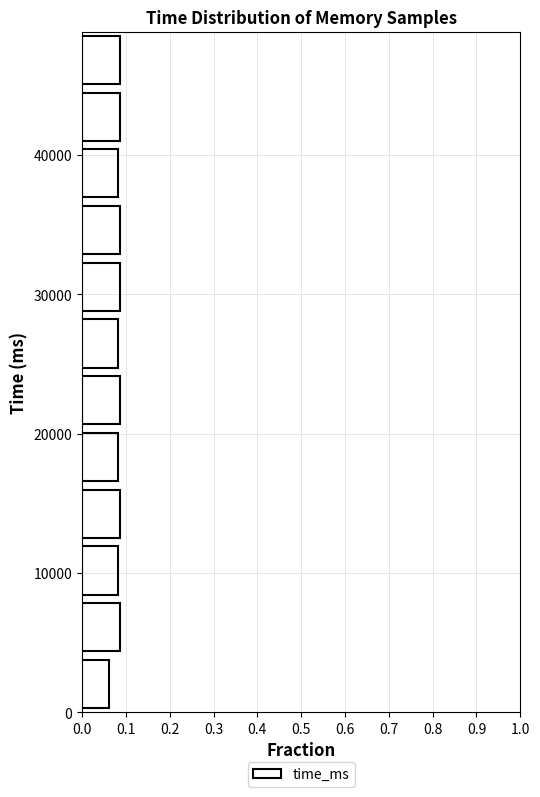

Reading bottom to top, transcribe this chart: for each bar, give the range it covers on the y-axis and its length. Neither the bar edges nor the lengths are printed on the chart, so give them approximately, as read against the axes.

0 to 4000: 0.06
4000 to 8000: 0.09
8000 to 12000: 0.08
12000 to 16000: 0.09
16000 to 20000: 0.08
20000 to 24000: 0.09
24000 to 28000: 0.08
28000 to 33000: 0.09
33000 to 37000: 0.09
37000 to 41000: 0.08
41000 to 45000: 0.09
45000 to 49000: 0.09